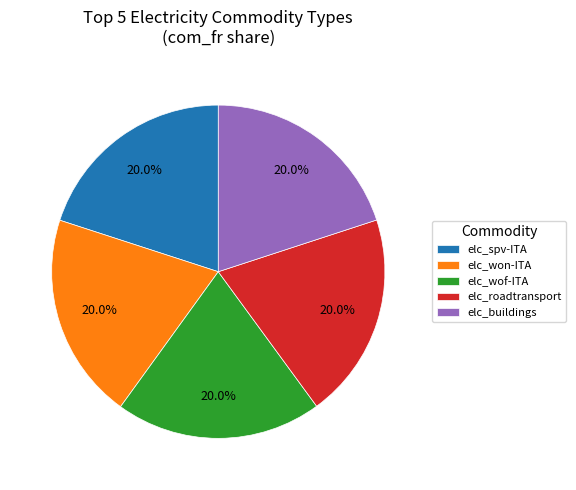

How many segments does this pie chart have?

5